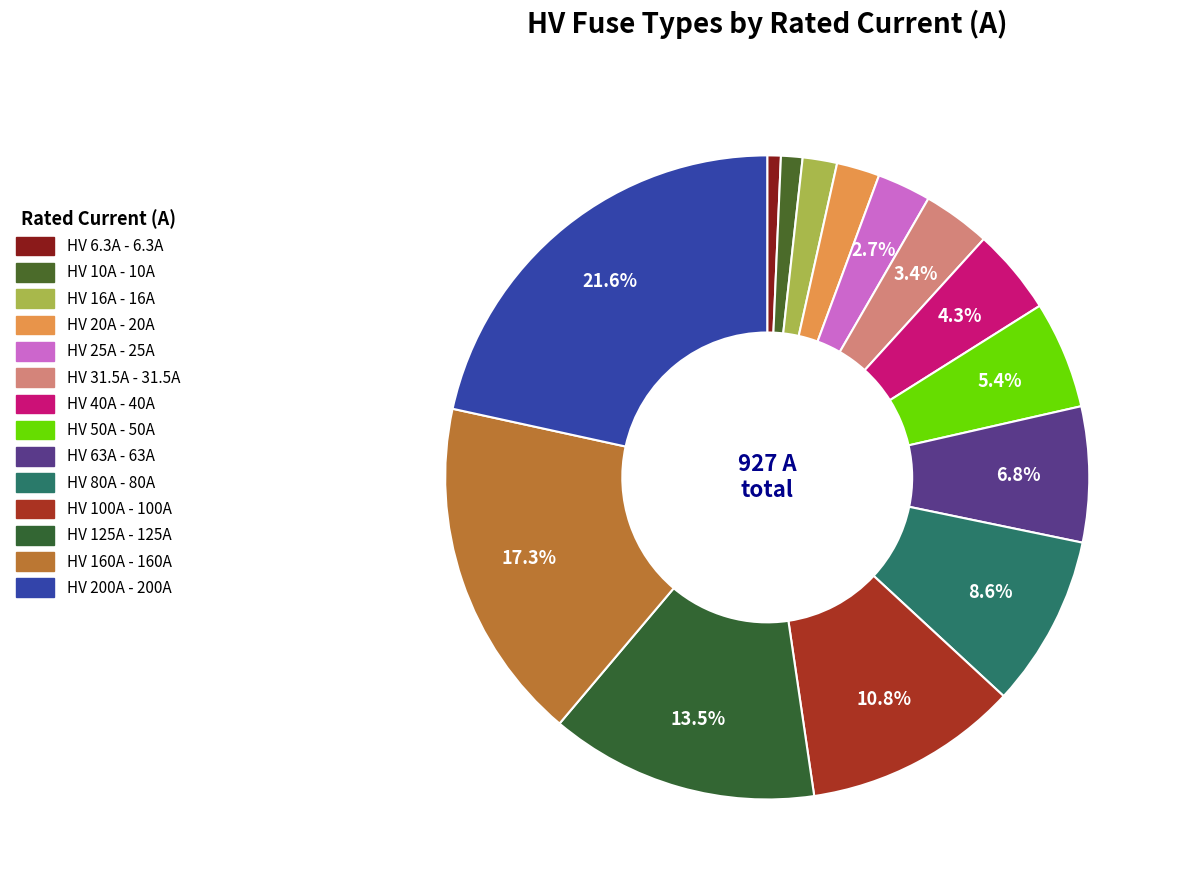

To the nearest percent, what percentage of the pie is HV 20A?

2%